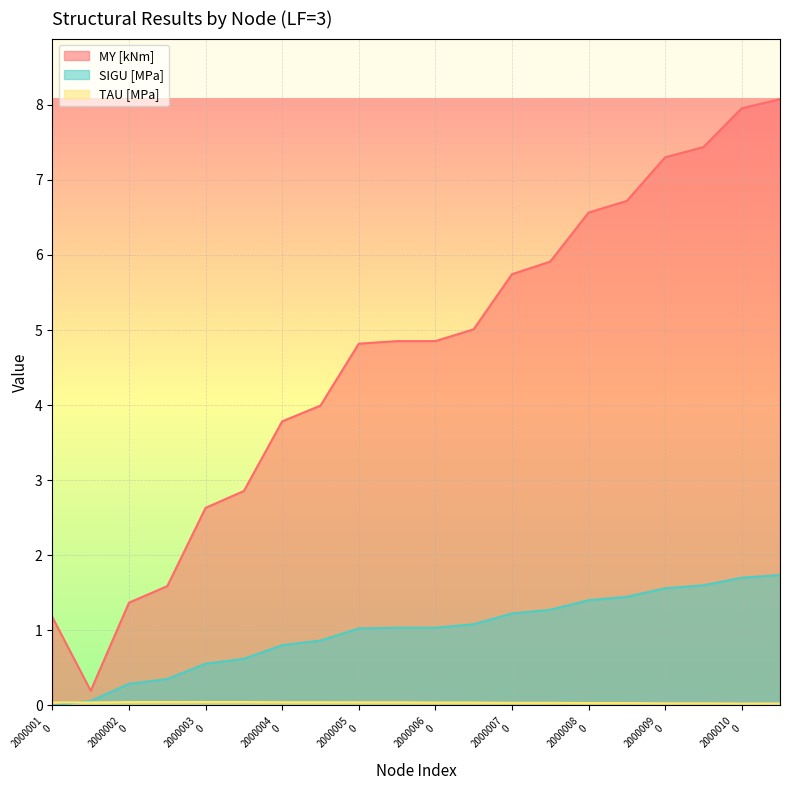

How many lines are shown in the chart?

3